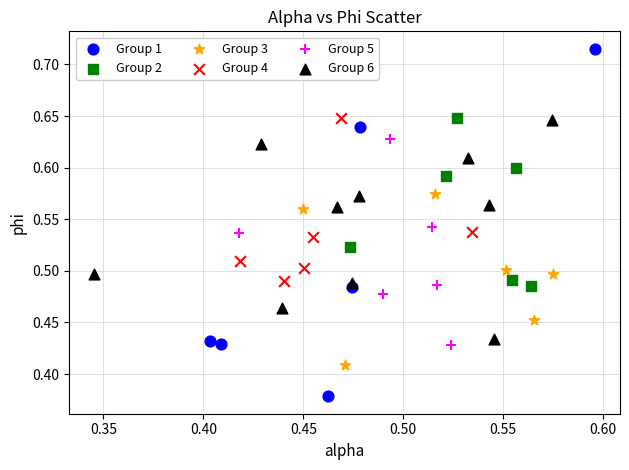

Which series reaches the minimum Y coordinate?

Group 1